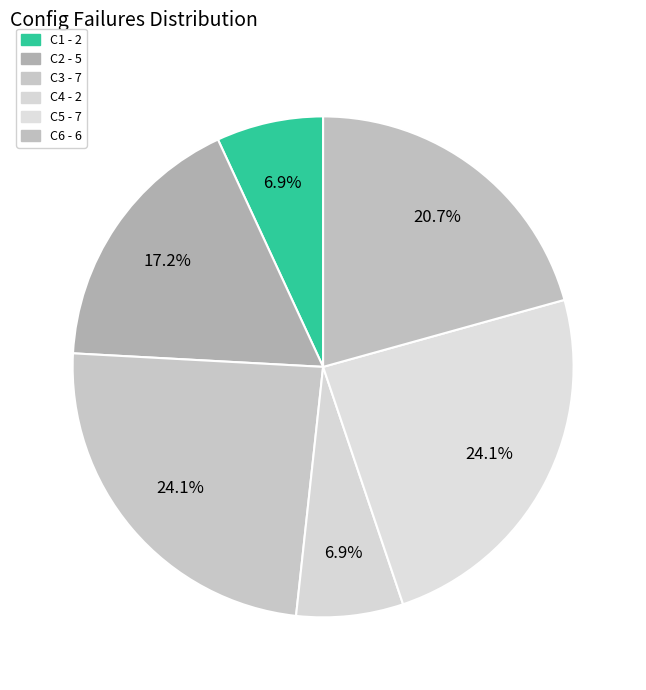

Which category has the smallest portion of the pie?

C1